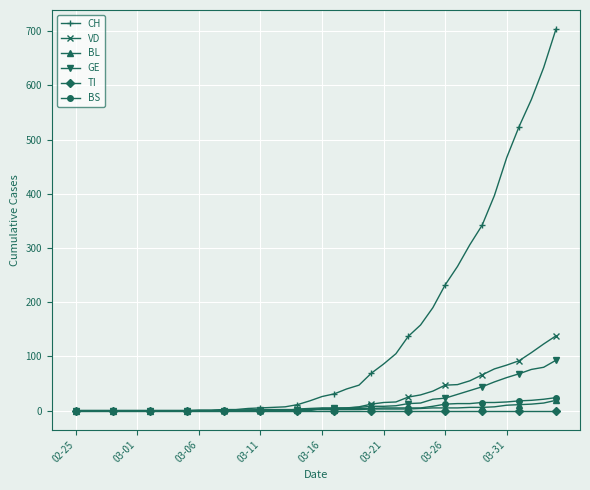

Which series has the widest spread of values?

CH